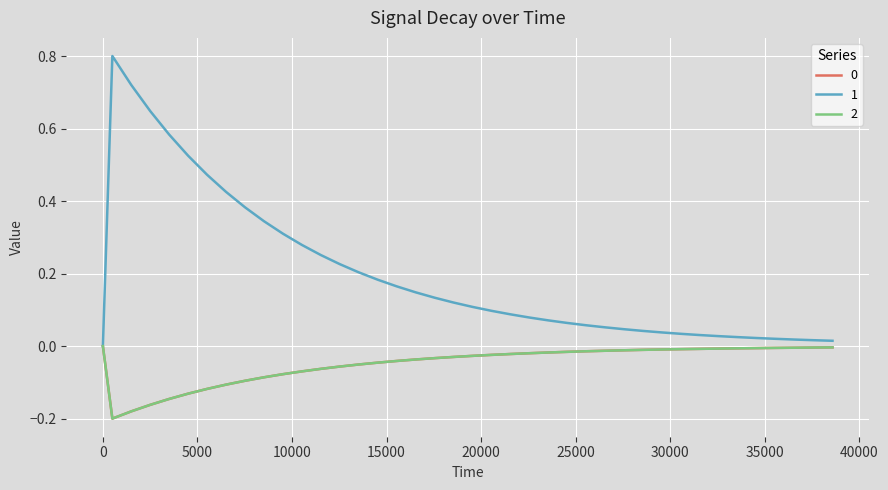

Does the chart have visible grid lines?

Yes